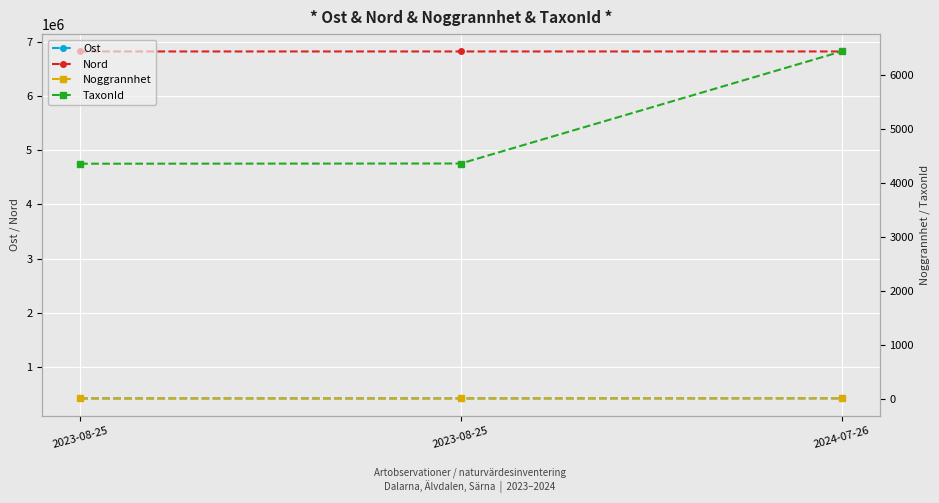

What is the spread (max minus min) of values at 2023-08-25?

6830916